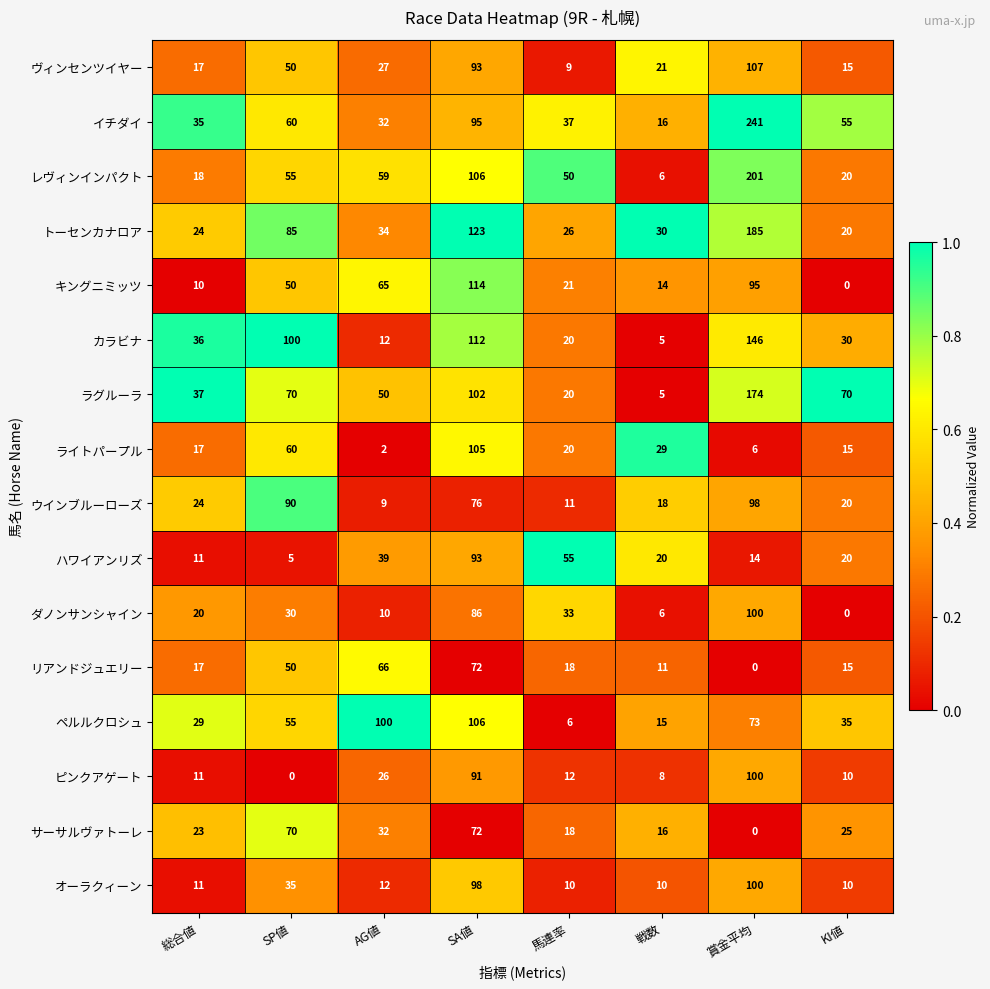

What is the difference between the maximum and minimum values in the トーセンカナロア series?

165